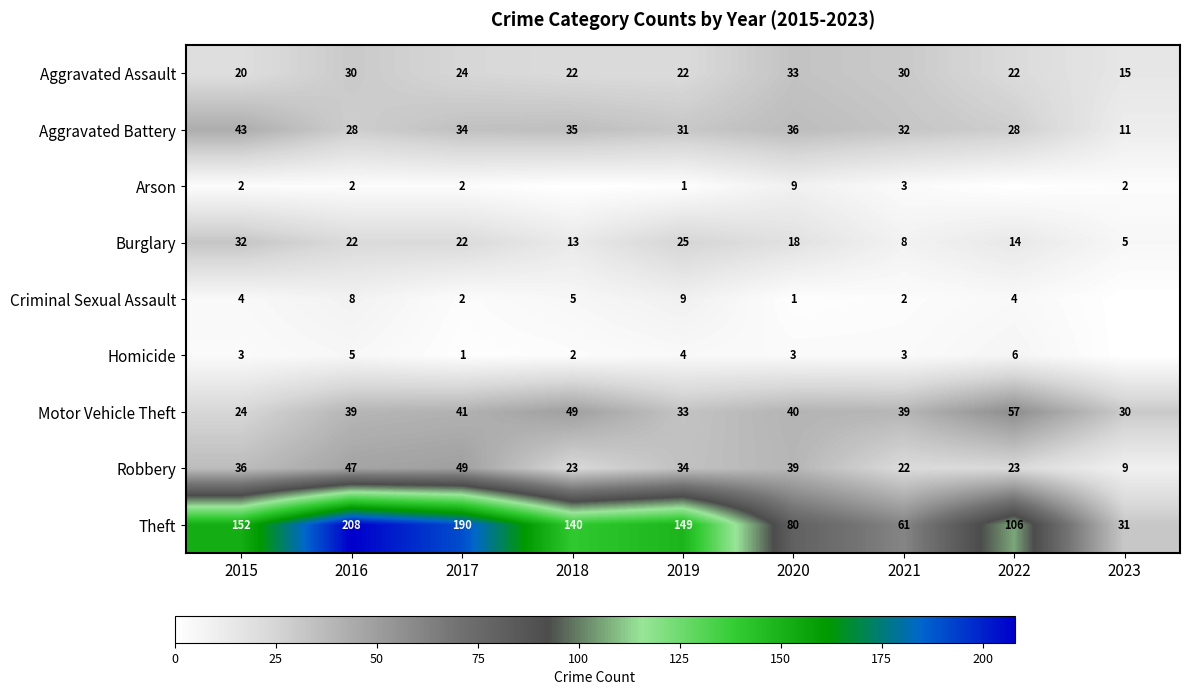

True or false: Robbery has a value of 47 at 2016.

True